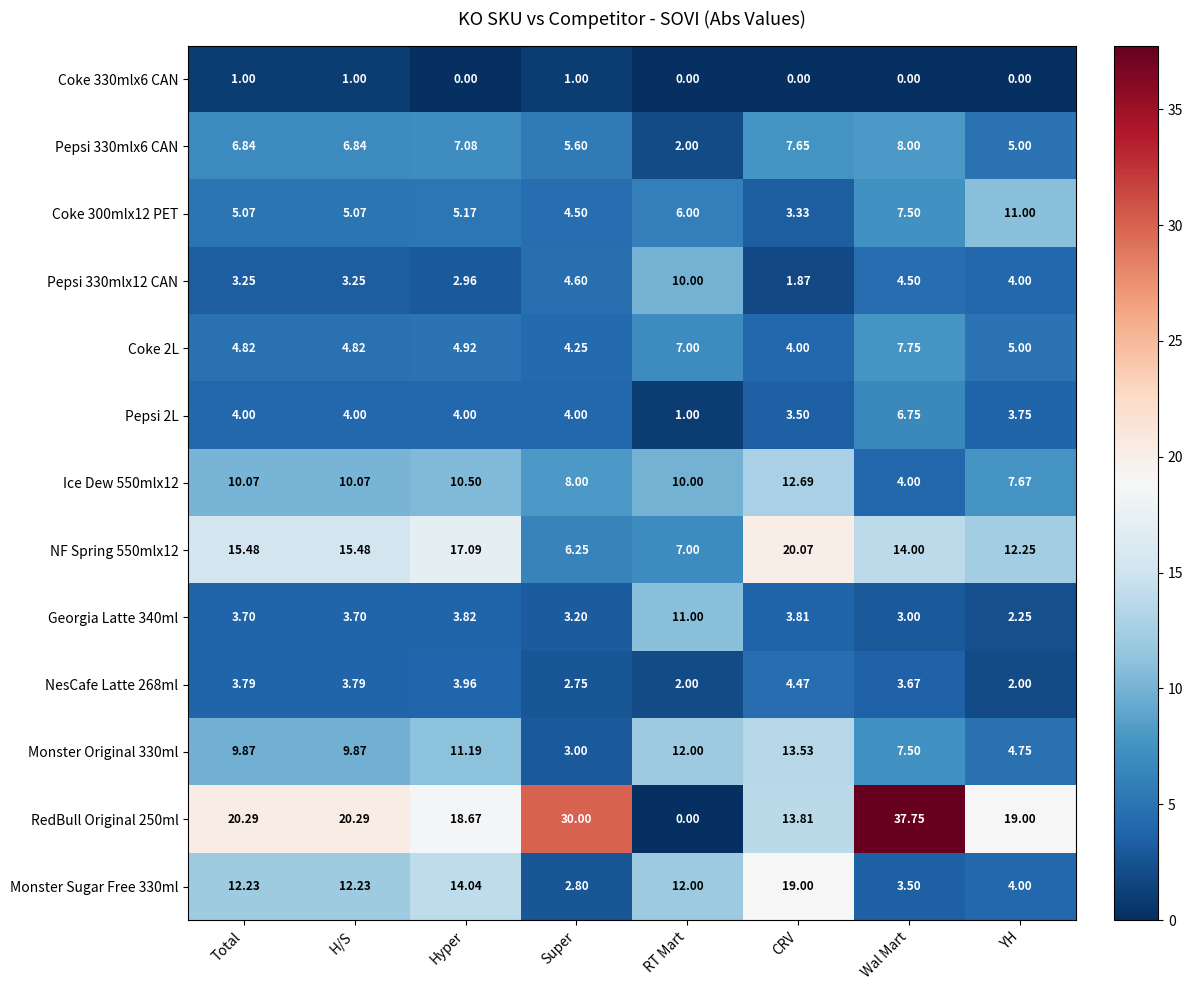

Which series changed the most between Total and Hyper?

Monster Sugar Free 330ml